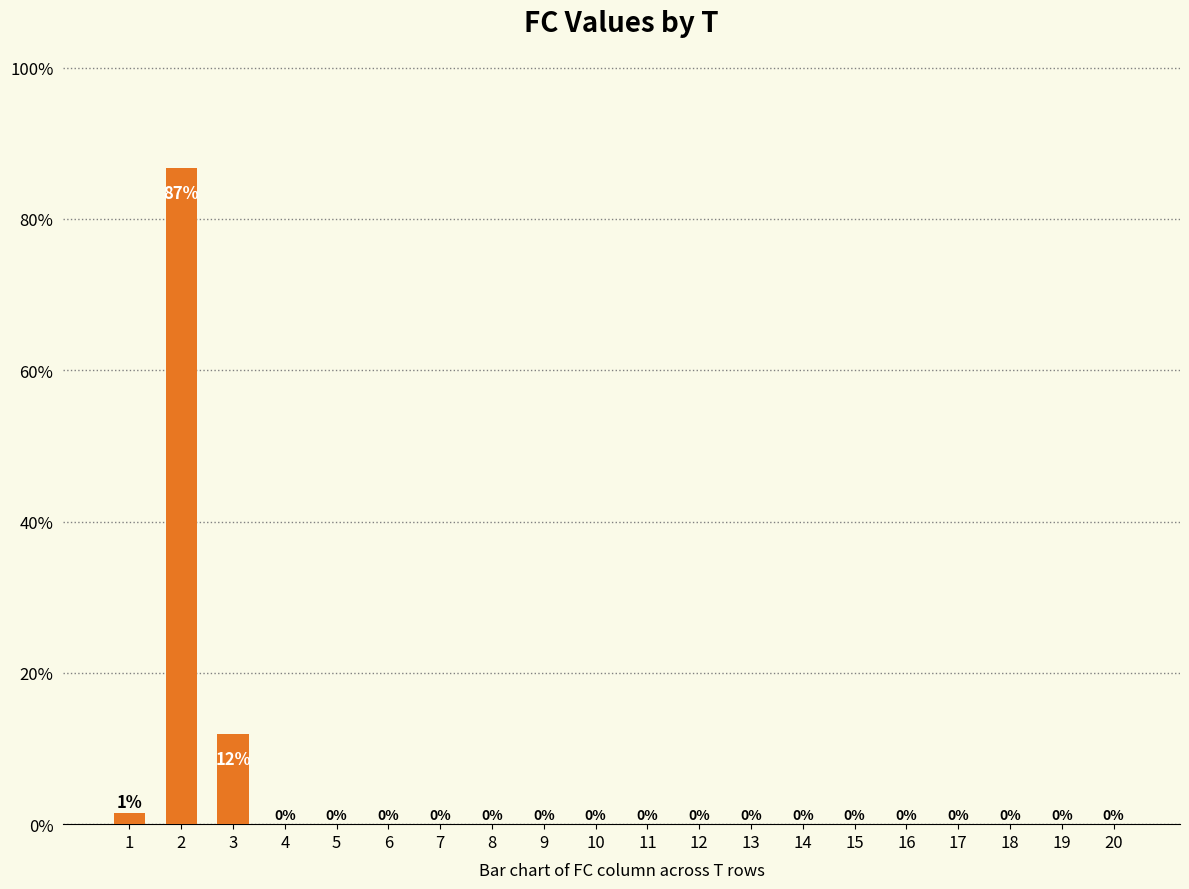

What is the greatest value displayed?

86.7